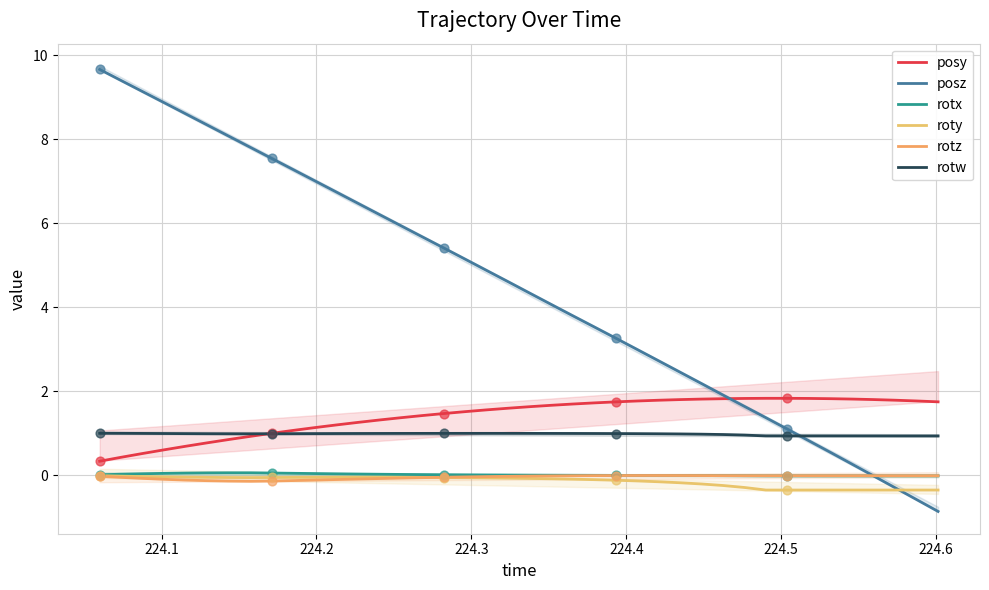

Which series contains the lowest Y value?

posz